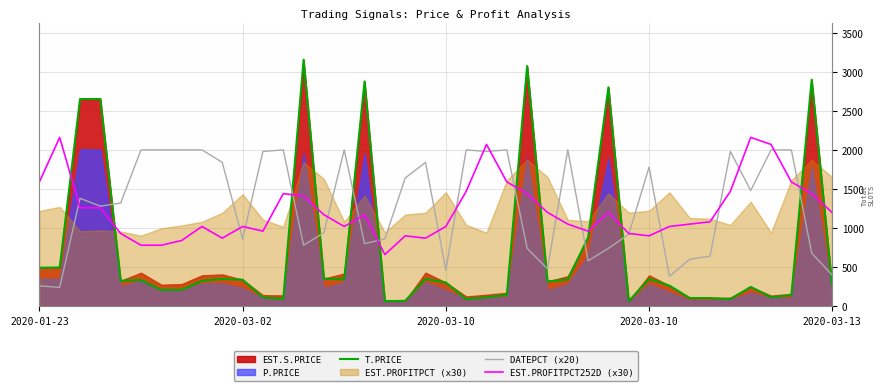

How many times do EST.PROFITPCT252D (x30) and DATEPCT (x20) cross each other?

20